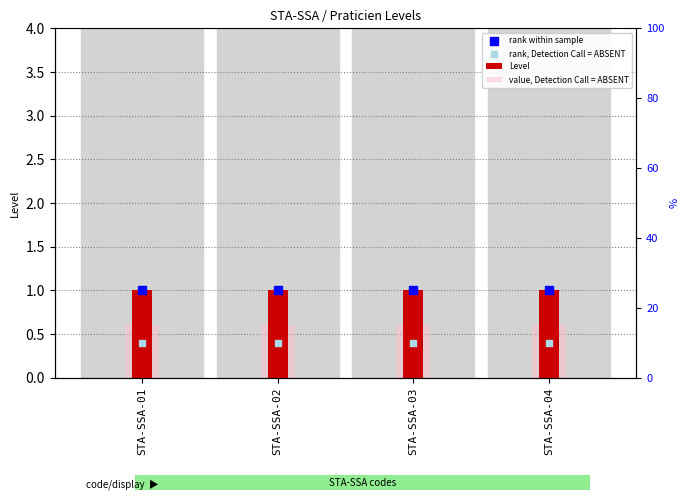

What are all the series names shown in the legend?

Level, value, Detection Call = ABSENT, rank within sample, rank, Detection Call = ABSENT